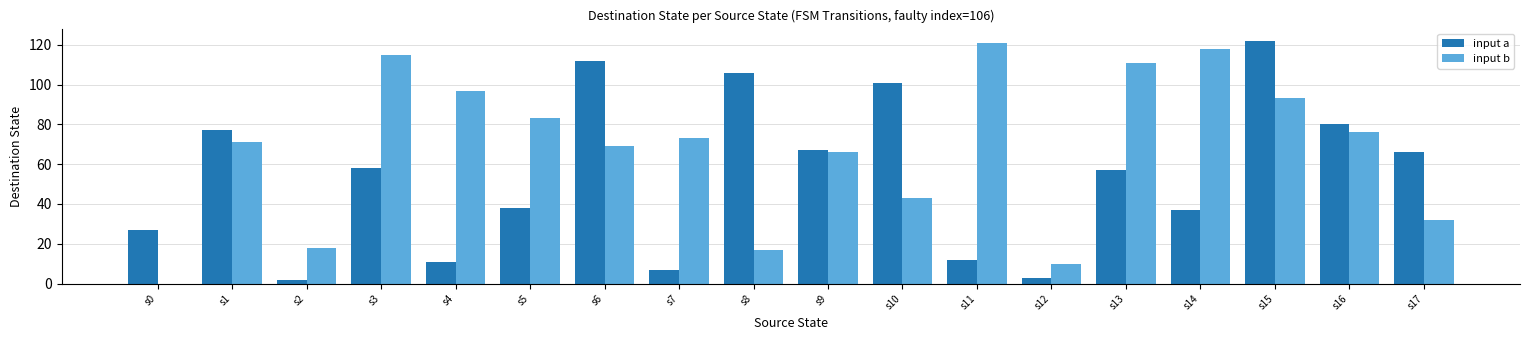

Reading left to right, list all the values displayed in this chart.

input a: s0=27	s1=77	s2=2	s3=58	s4=11	s5=38	s6=112	s7=7	s8=106	s9=67	s10=101	s11=12	s12=3	s13=57	s14=37	s15=122	s16=80	s17=66
input b: s0=0	s1=71	s2=18	s3=115	s4=97	s5=83	s6=69	s7=73	s8=17	s9=66	s10=43	s11=121	s12=10	s13=111	s14=118	s15=93	s16=76	s17=32